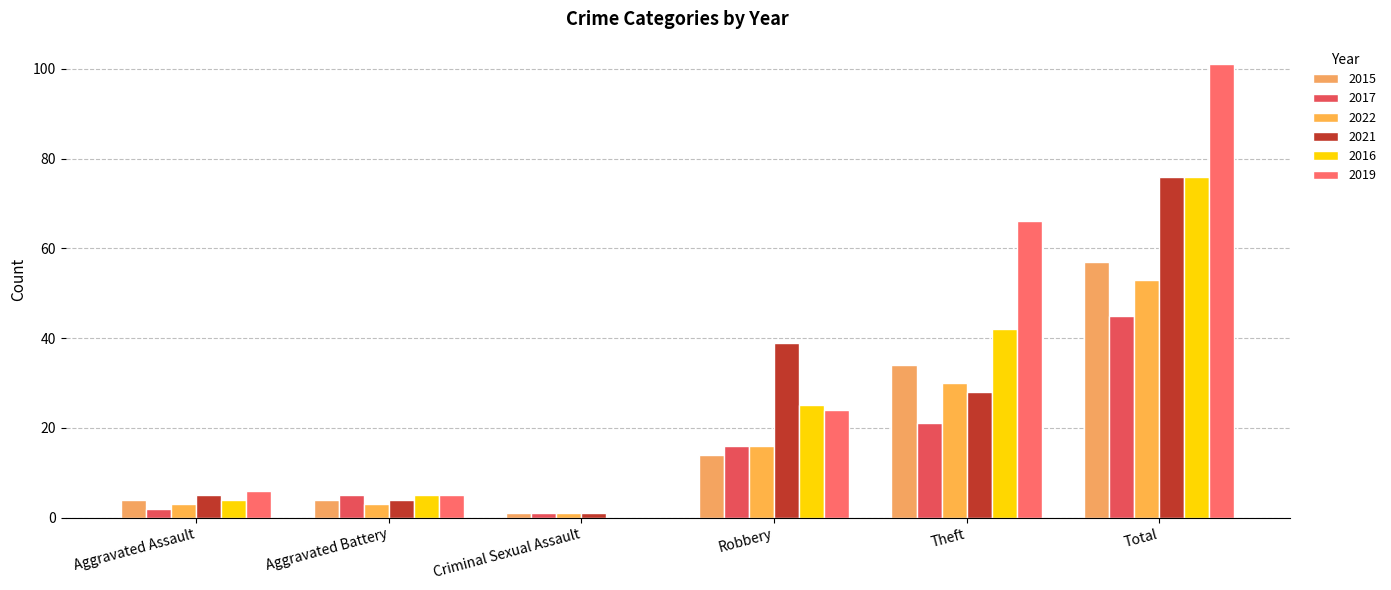

Is it true that 2015 equals 24 at Robbery?

False